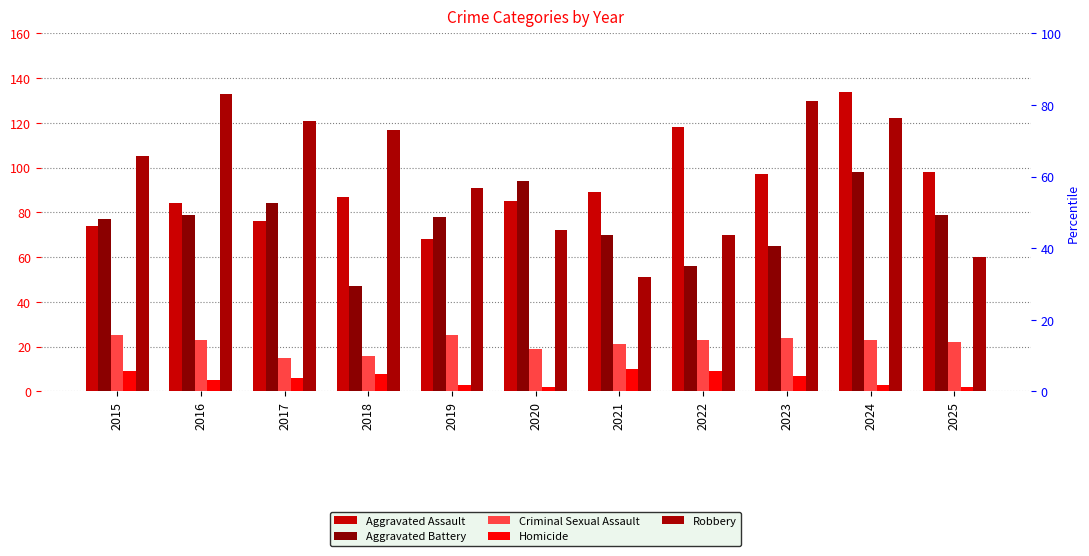

Are the bars horizontal?

No